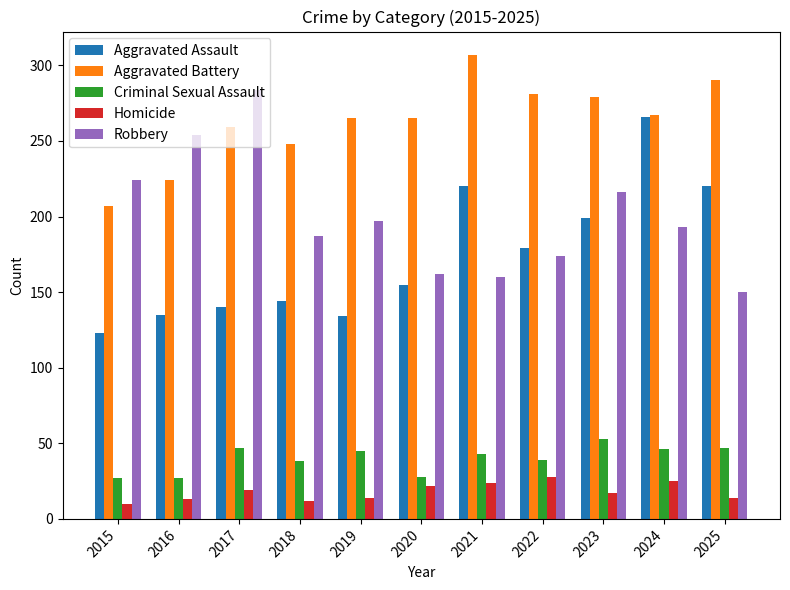

What is the value of the Criminal Sexual Assault bar at the 2nd from the left?

27